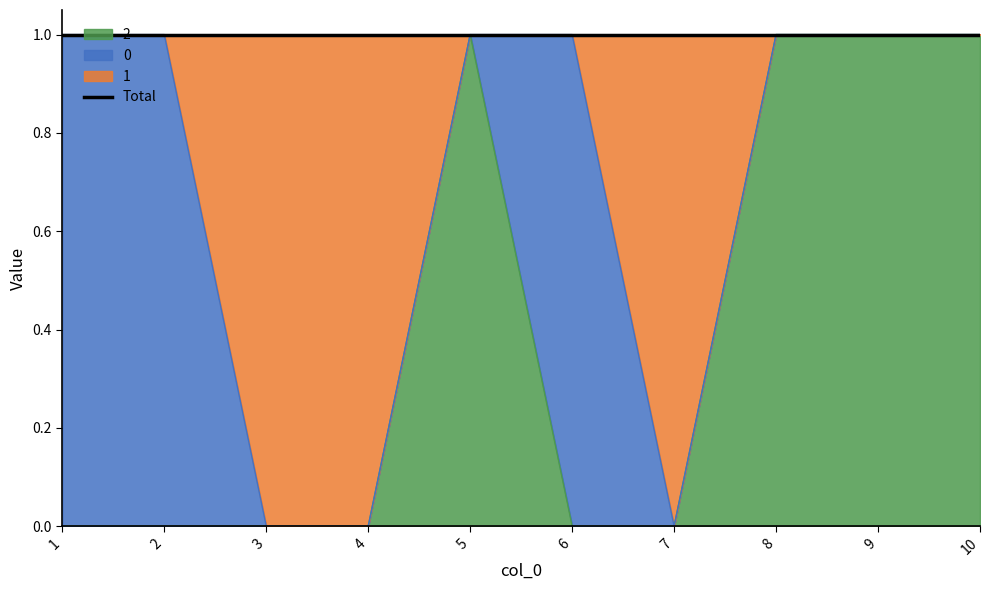

How many data points in 2 are above 0?

4